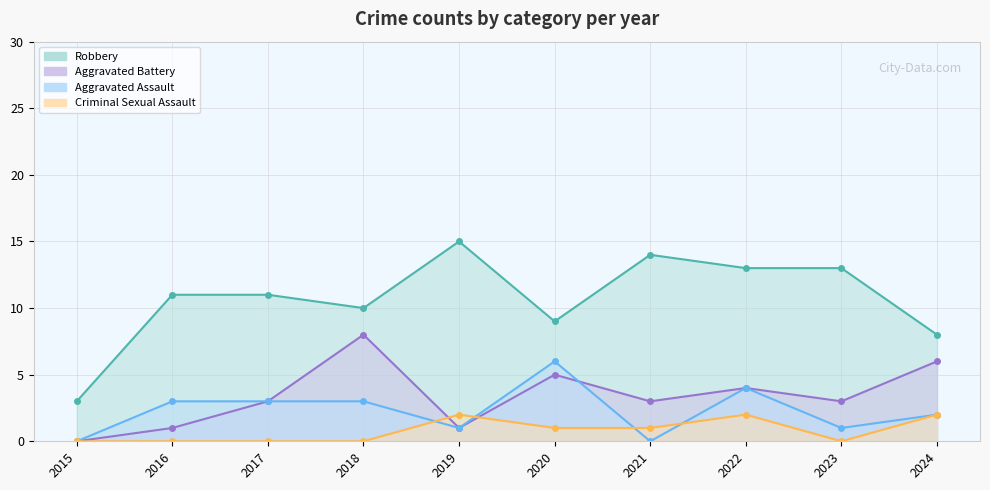

What is the difference between the second highest and second lowest values in the Robbery series?

6